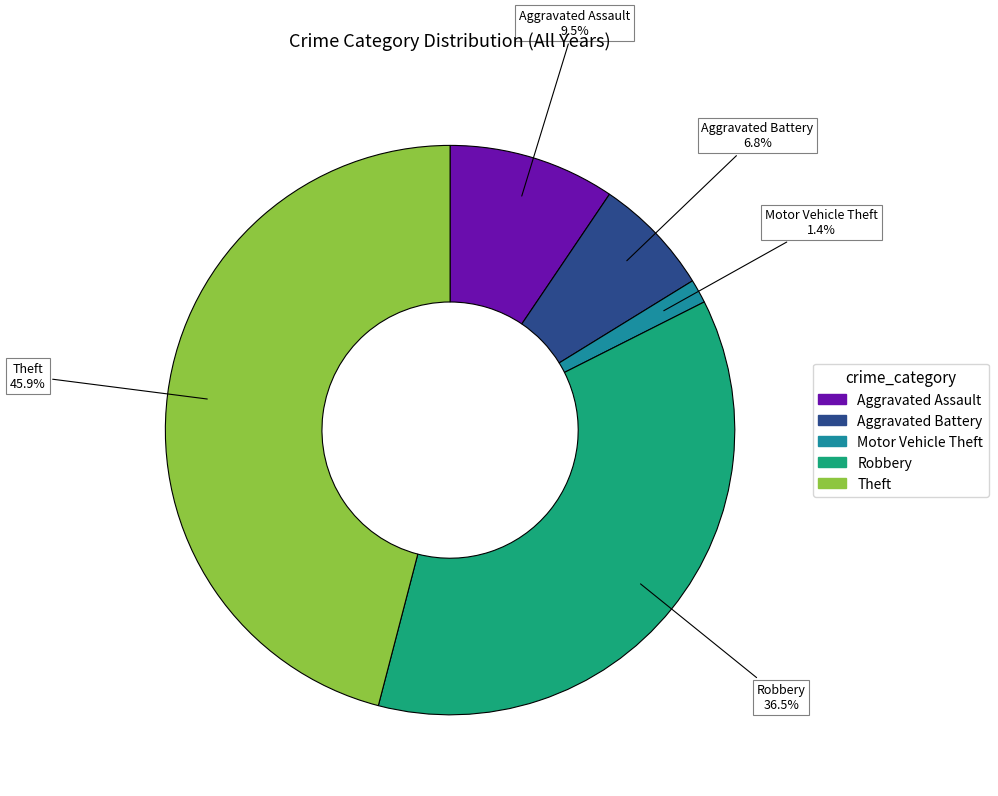

Which category has the smallest portion of the pie?

Motor Vehicle Theft